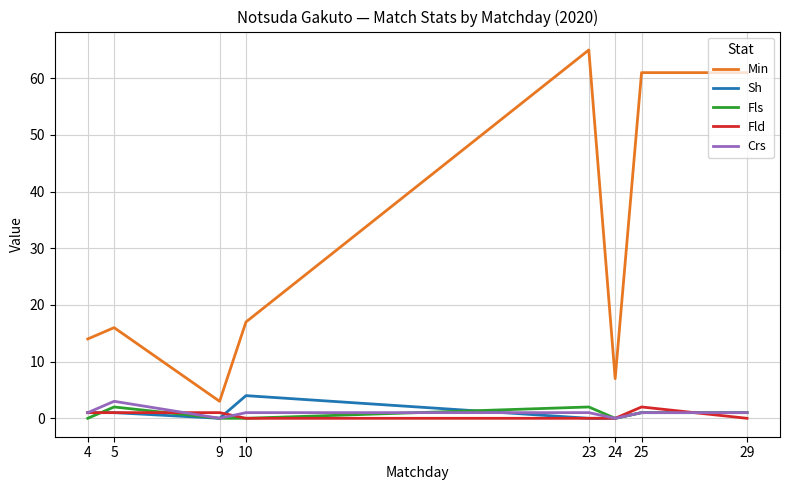

What are all the series names shown in the legend?

Min, Sh, Fls, Fld, Crs